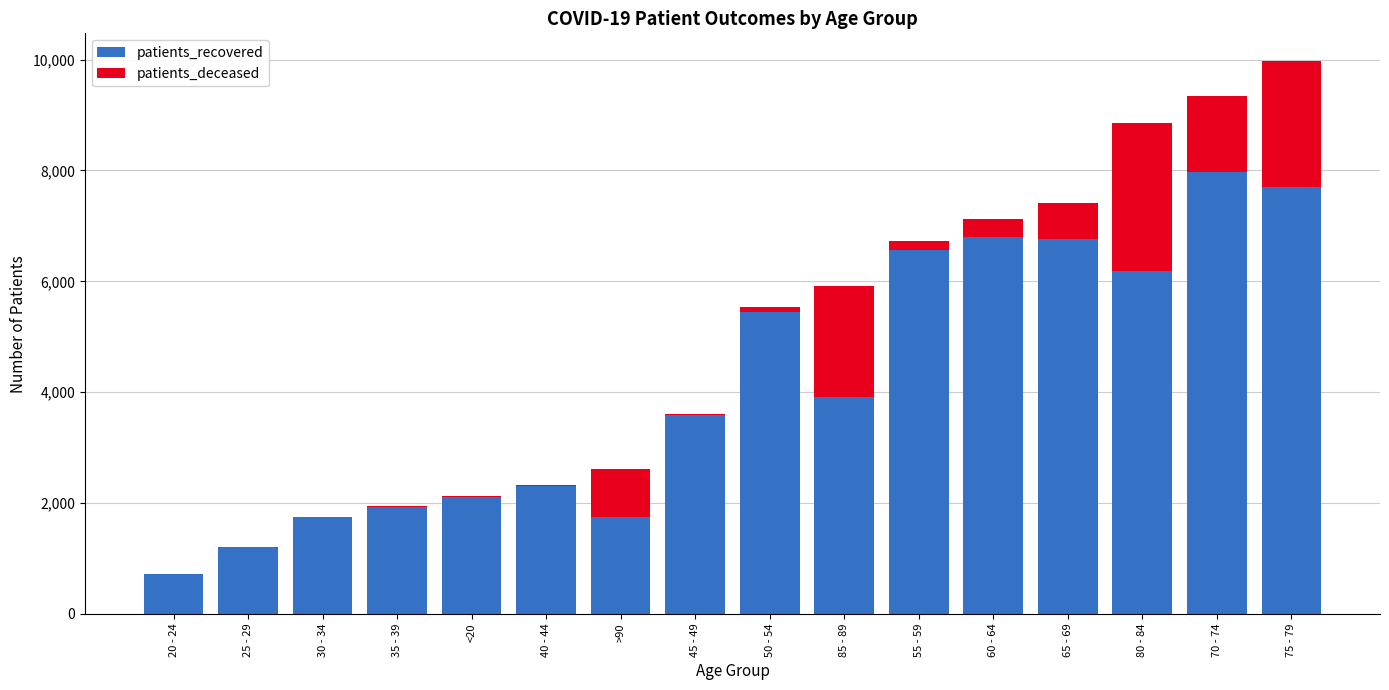

At which label is patients_recovered closest to 4347?

85 - 89